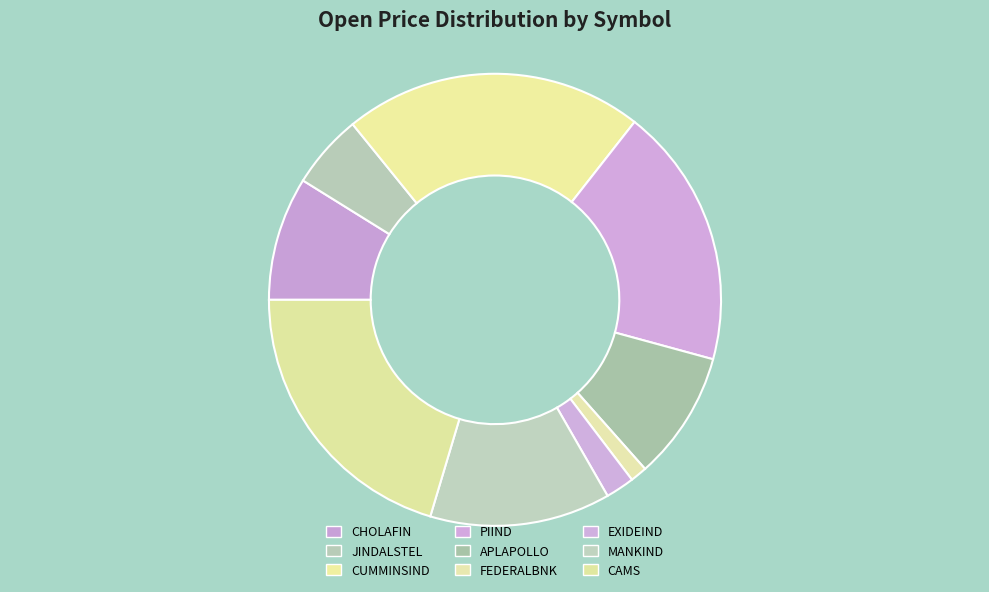

How many slices are in this pie chart?

9